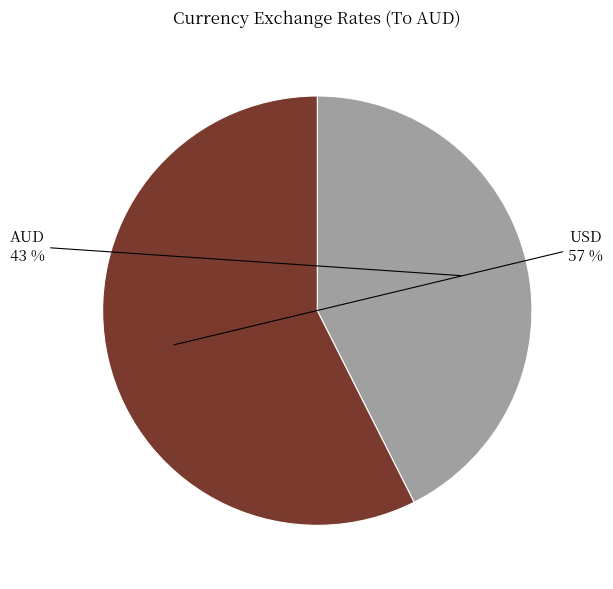

How many segments does this pie chart have?

2